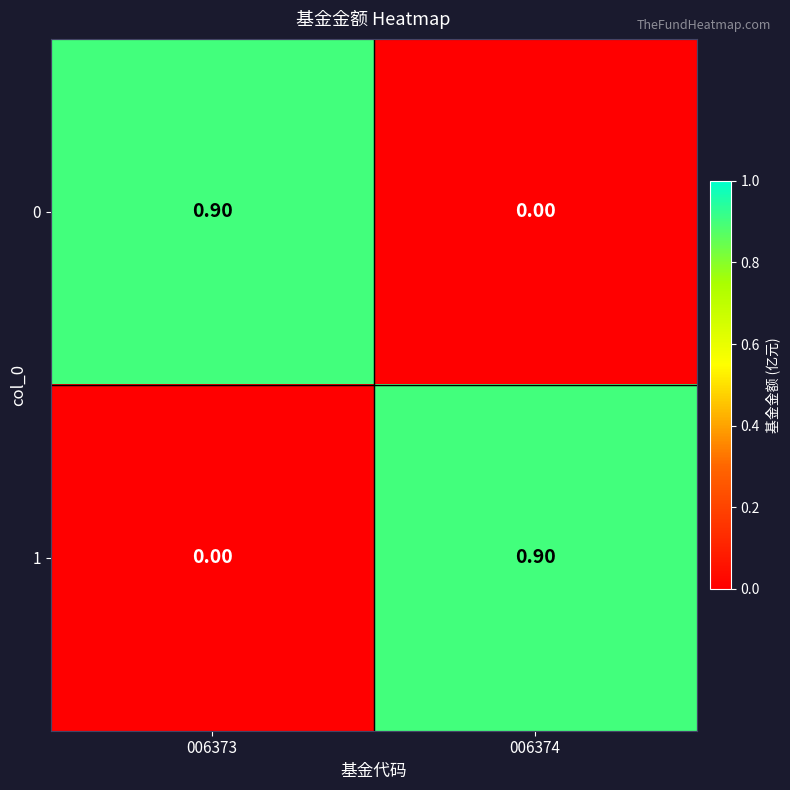

Rank the series at 006373 from lowest to highest value.

1, 0